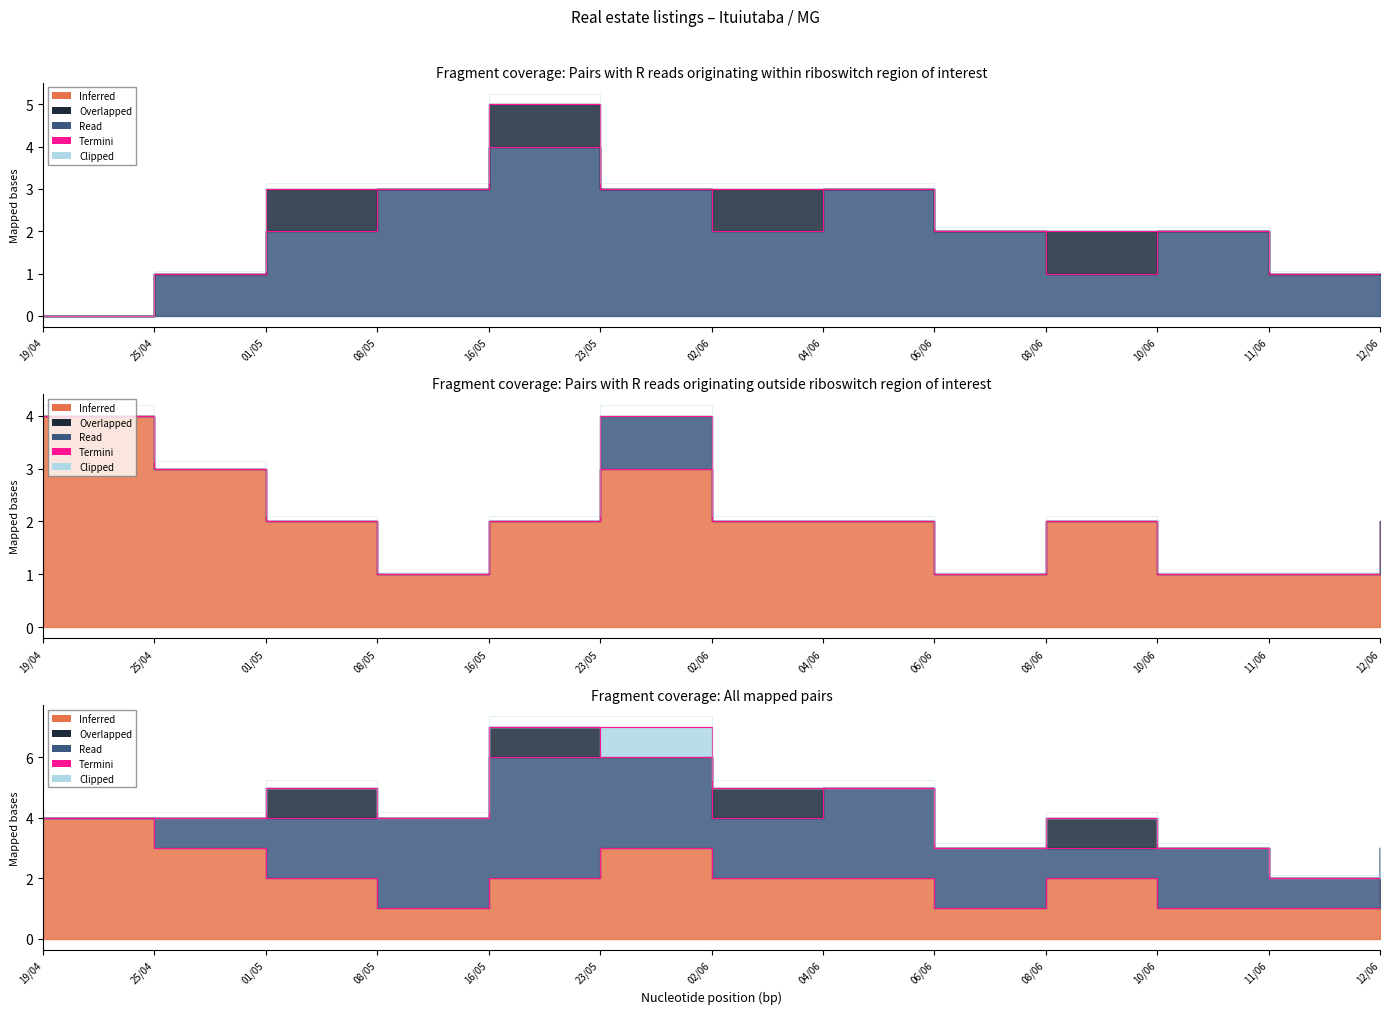

True or false: Termini and Clipped intersect in this chart.

False